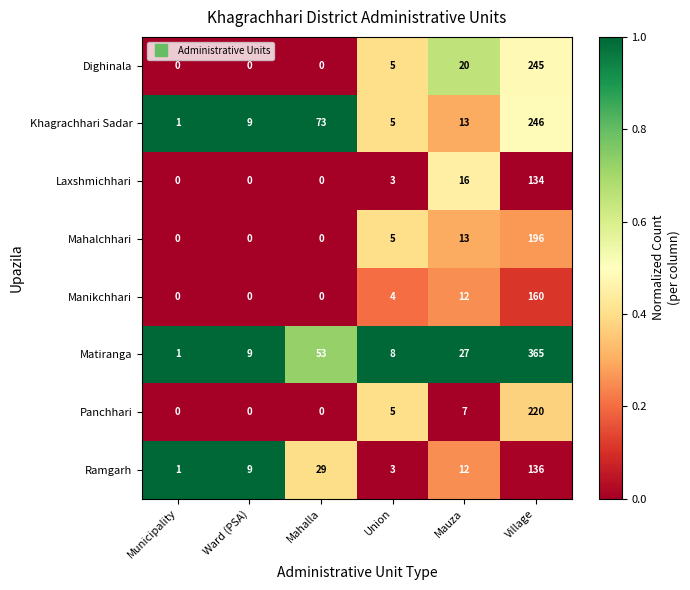

Is it true that Mahalchhari equals 136 at Mahalla?

False